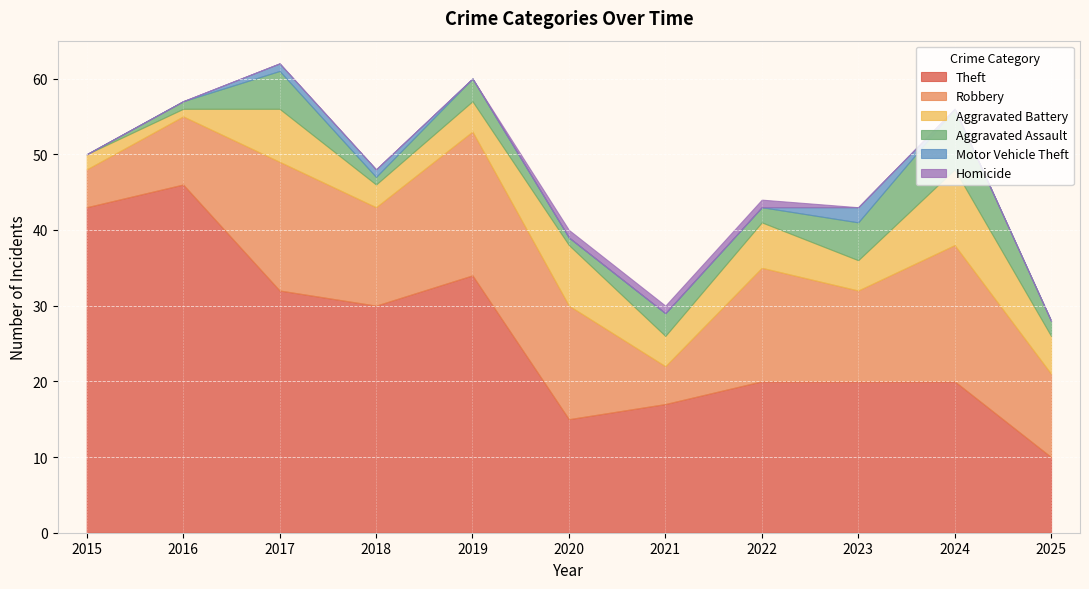

Rank the categories by Aggravated Battery value from highest to lowest.

2024, 2020, 2017, 2022, 2025, 2019, 2021, 2023, 2018, 2015, 2016